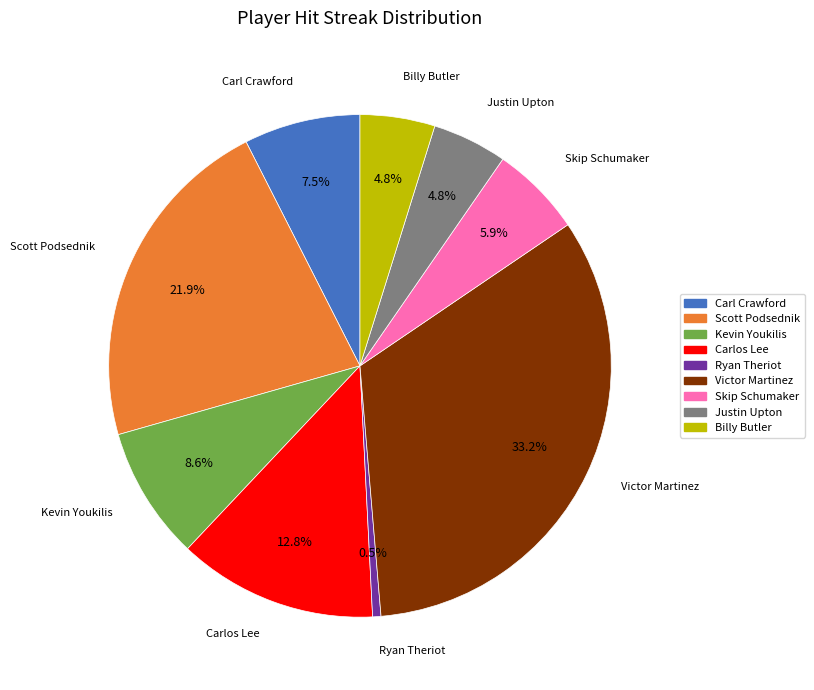

Does Carlos Lee account for over 50% of the chart?

No